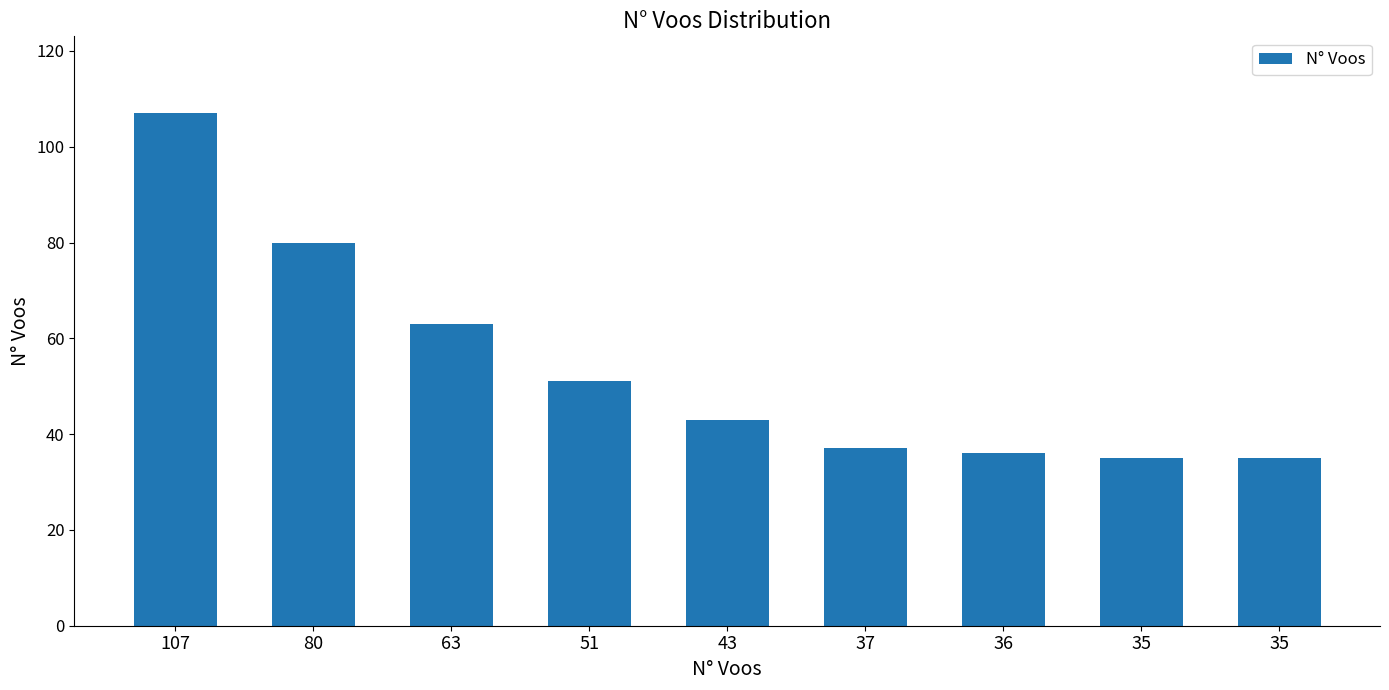

Rank the categories by value from highest to lowest.

107, 80, 63, 51, 43, 37, 36, 35, 35